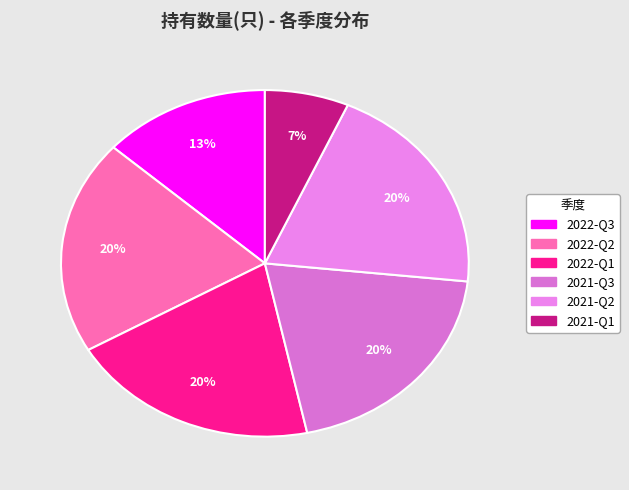

How many segments does this pie chart have?

6